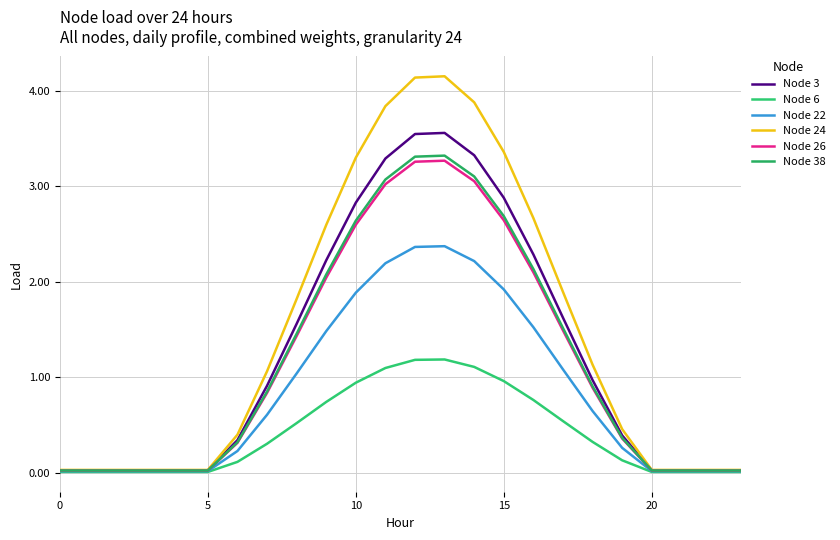

How many lines are shown in the chart?

6